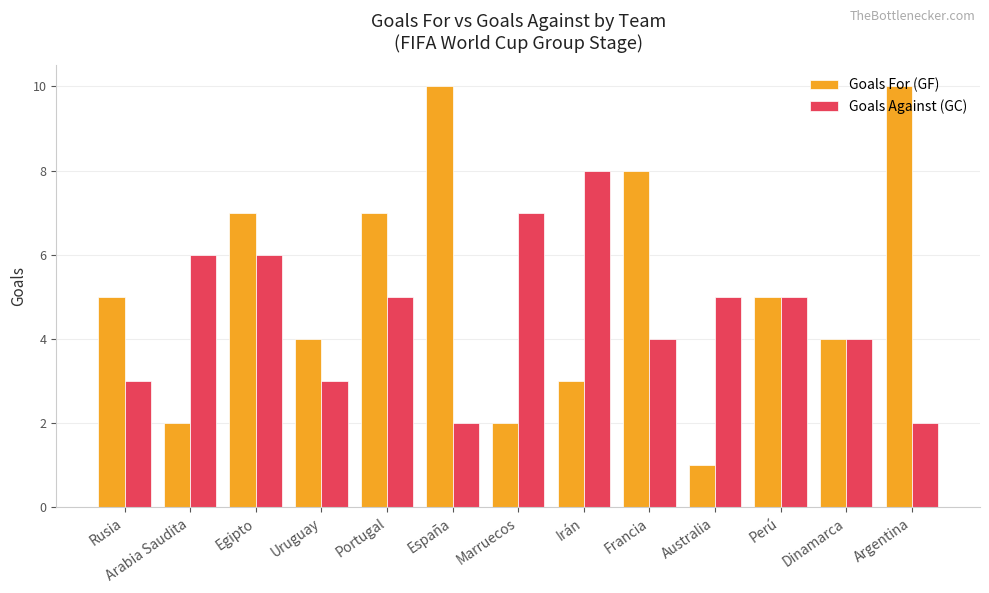

Is the value of Goals Against (GC) at Rusia greater than the value of Goals For (GF) at Francia?

No